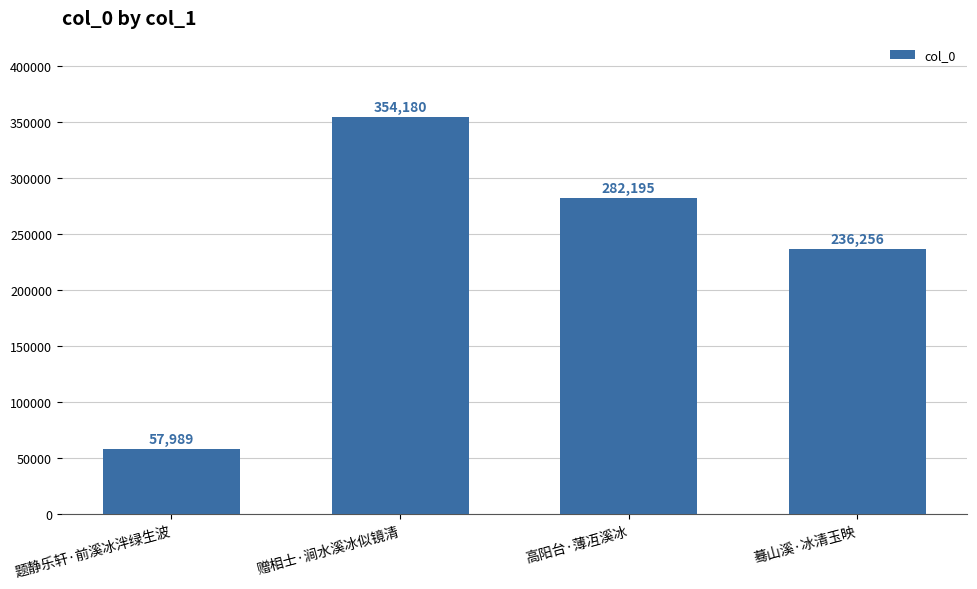

What is the change in value from 题静乐轩·前溪冰泮绿生波 to 蓦山溪·冰清玉映?

+178267